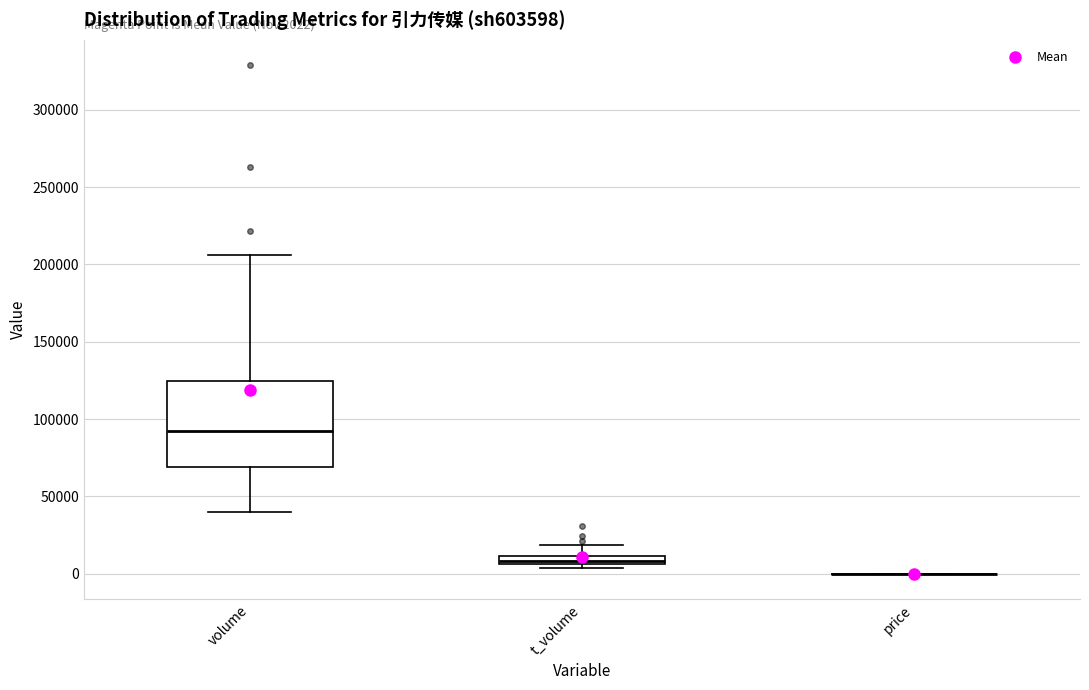

Comparing the boxes themselves (not the whiskers), which one is the tallest?

volume